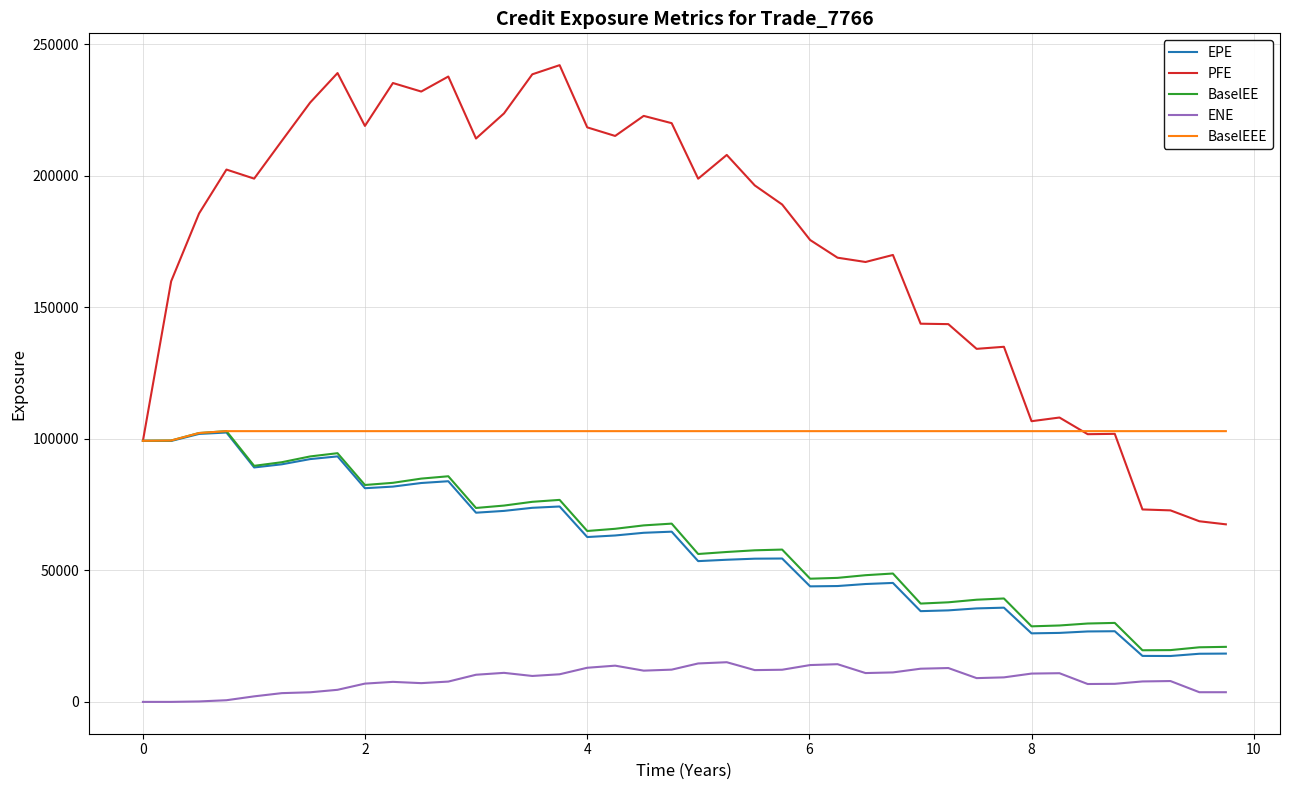

What is the difference between the second highest and minimum values in the BaselEE series?

82607.2